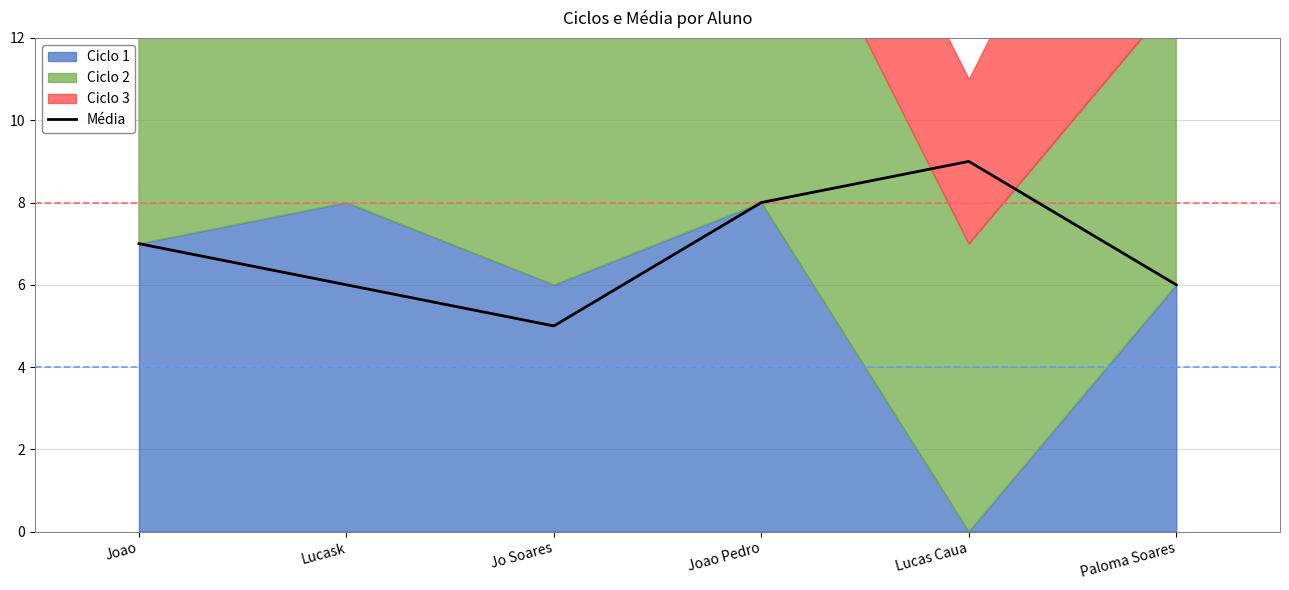

How many lines are shown in the chart?

1